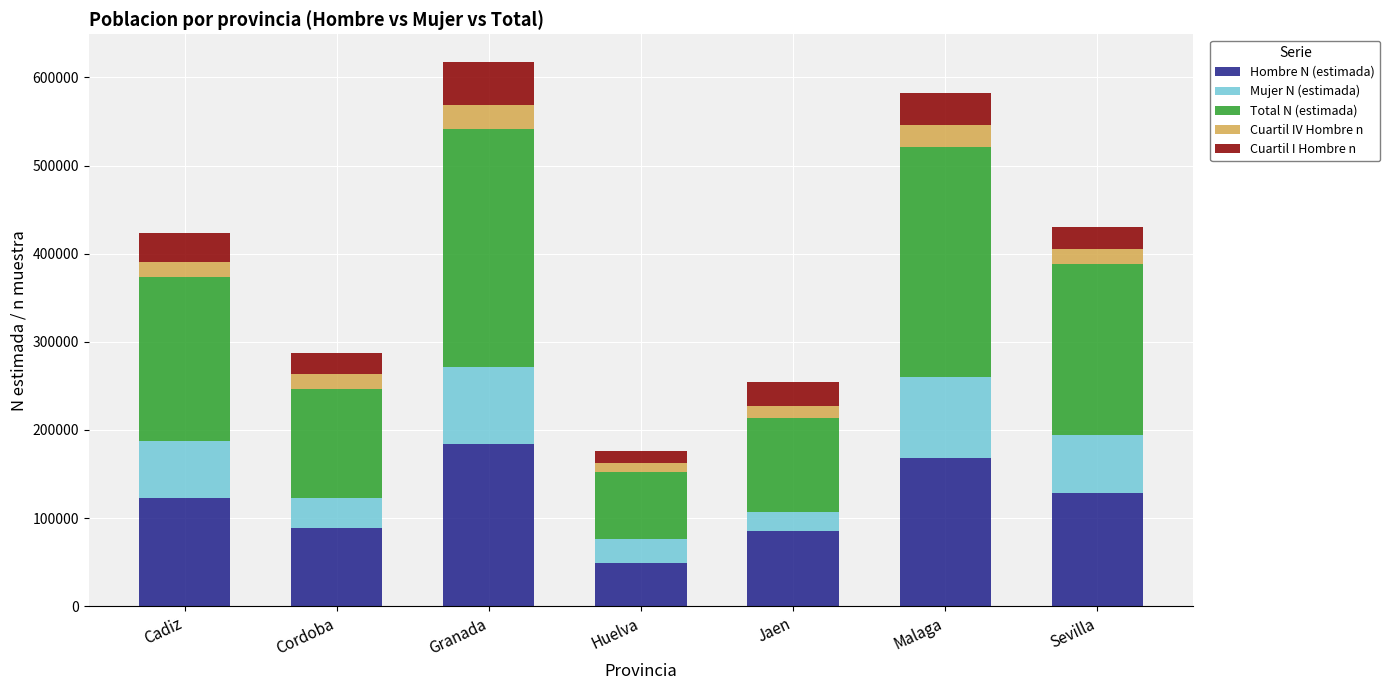

What is the lowest value of the Hombre N (estimada) series?

49439